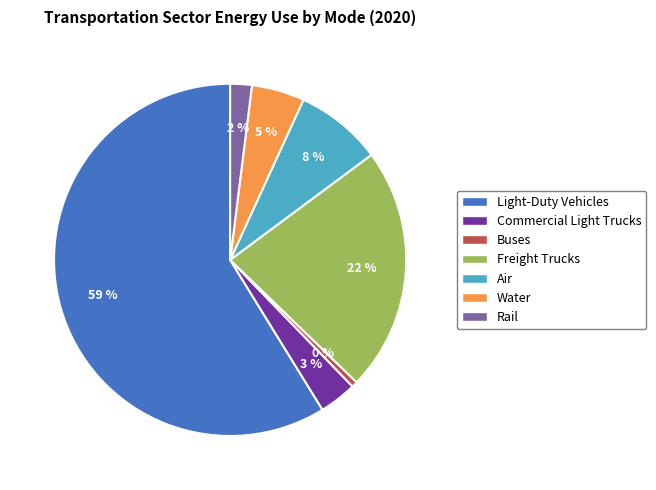

Do Light-Duty Vehicles and Water together represent more than half of the pie?

Yes